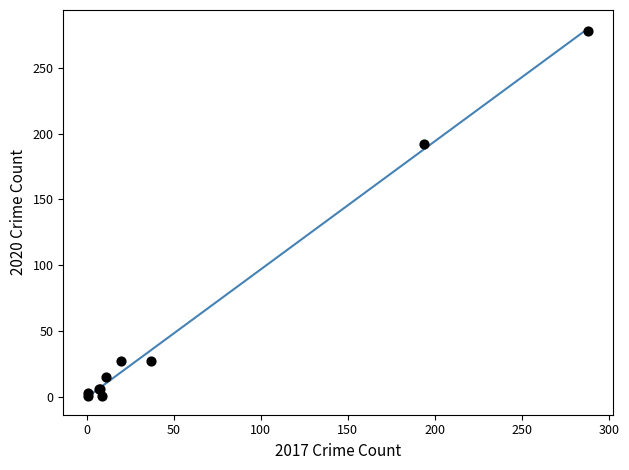

What Y value in the scatter plot is closest to 139?

192